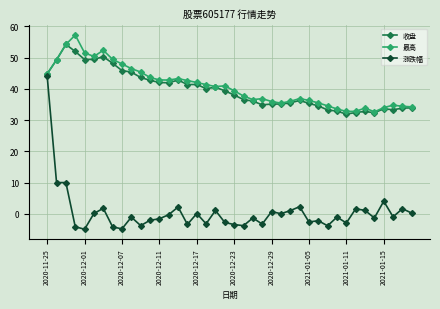

What is the value of the 收盘 point at the 35th from the left?

32.8